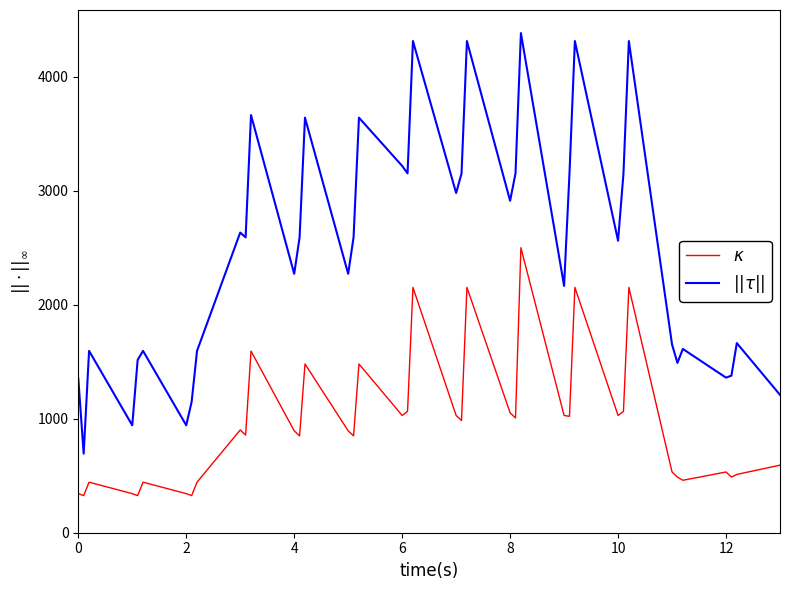

How many values in the $\kappa$ series are below 894?

19